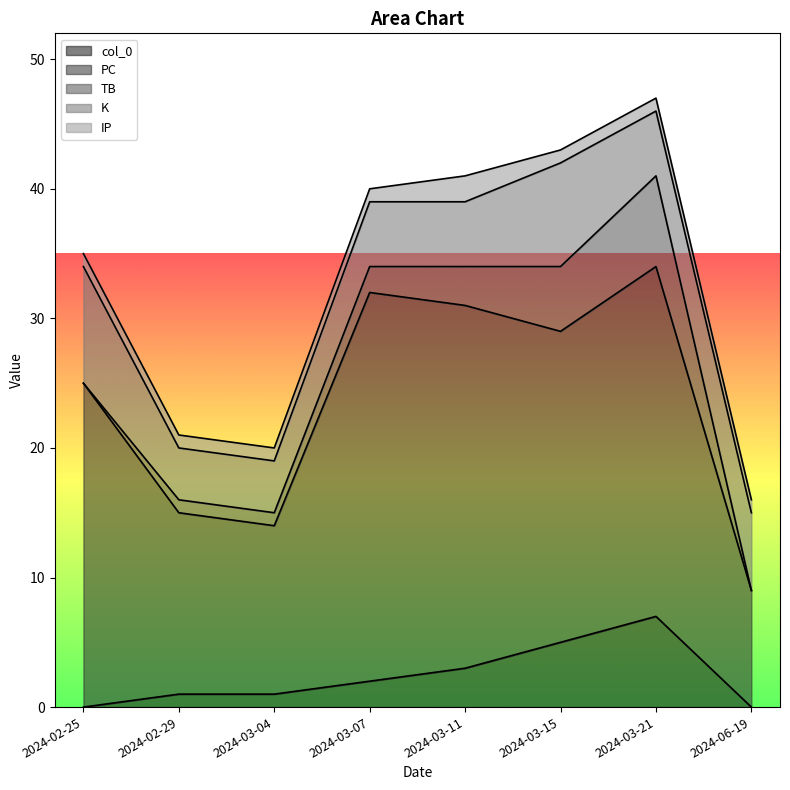

Is the value of PC at 2024-03-15 greater than the value of K at 2024-02-29?

Yes